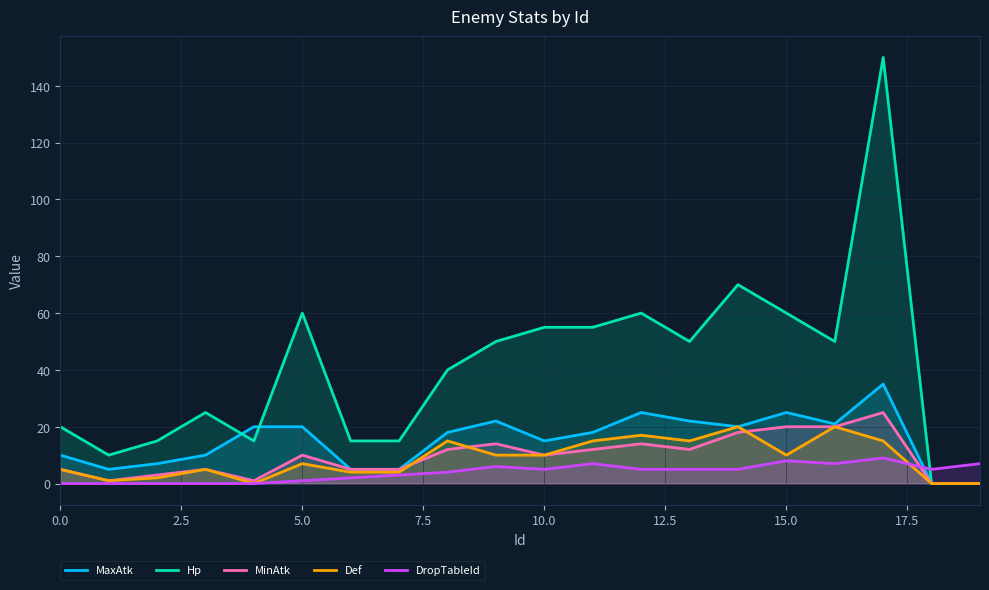

What is the label of the 8th point from the right?

12